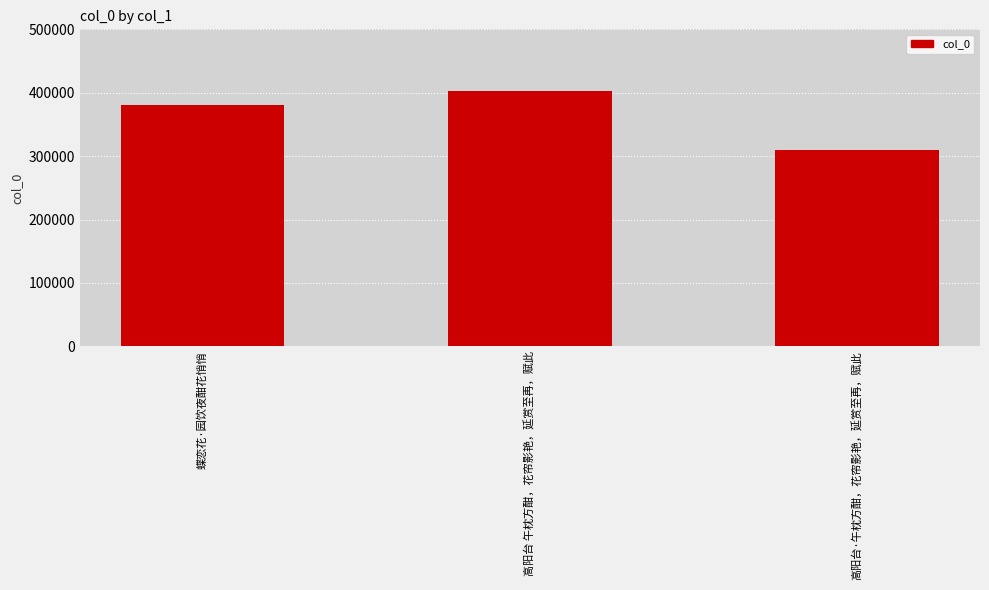

The value at 高阳台 午枕方酣，花帘影艳，延赏至再，赋此 is 602524. True or false?

False